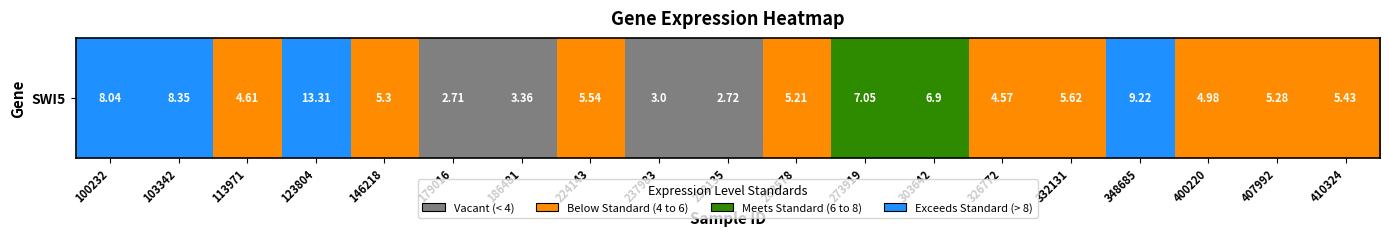

The chart shows a value of 5.5 at 224143. True or false?

True